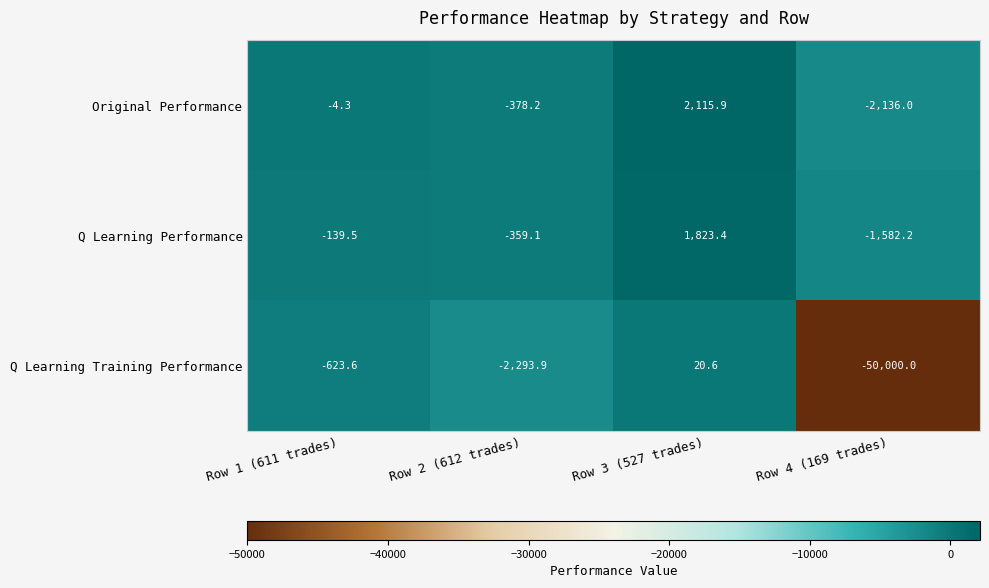

How many values in Original Performance are below zero?

3